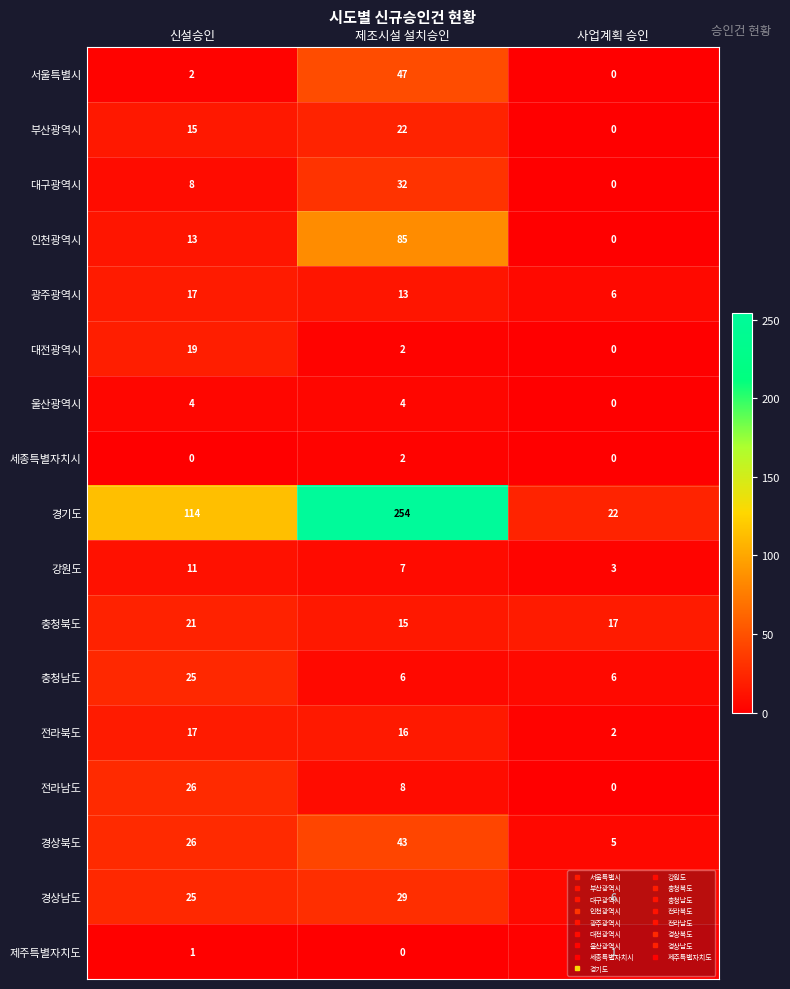

What is the maximum value shown in the chart?

254